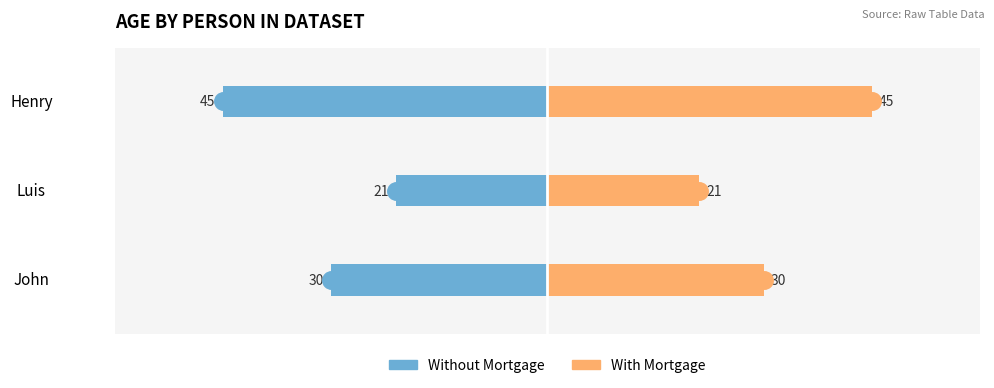

How many distinct data groups are displayed?

2